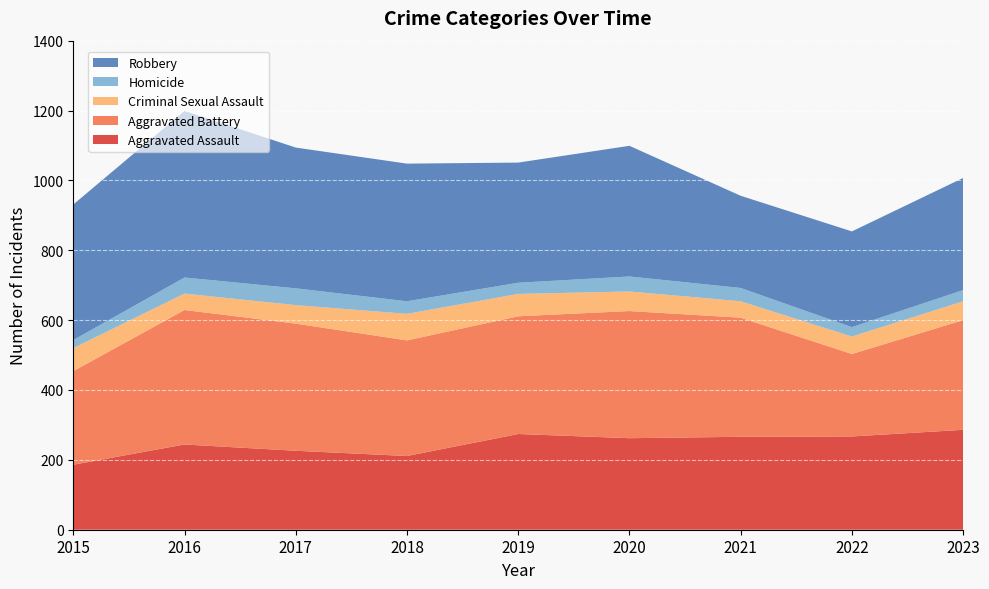

Reading left to right, list all the values displayed in this chart.

Aggravated Assault: 2015=186	2016=244	2017=226	2018=211	2019=274	2020=262	2021=266	2022=267	2023=286
Aggravated Battery: 2015=268	2016=385	2017=364	2018=331	2019=337	2020=364	2021=341	2022=236	2023=314
Criminal Sexual Assault: 2015=66	2016=47	2017=53	2018=76	2019=64	2020=56	2021=47	2022=50	2023=54
Homicide: 2015=23	2016=46	2017=48	2018=36	2019=32	2020=43	2021=38	2022=27	2023=32
Robbery: 2015=388	2016=477	2017=403	2018=394	2019=344	2020=374	2021=264	2022=274	2023=321